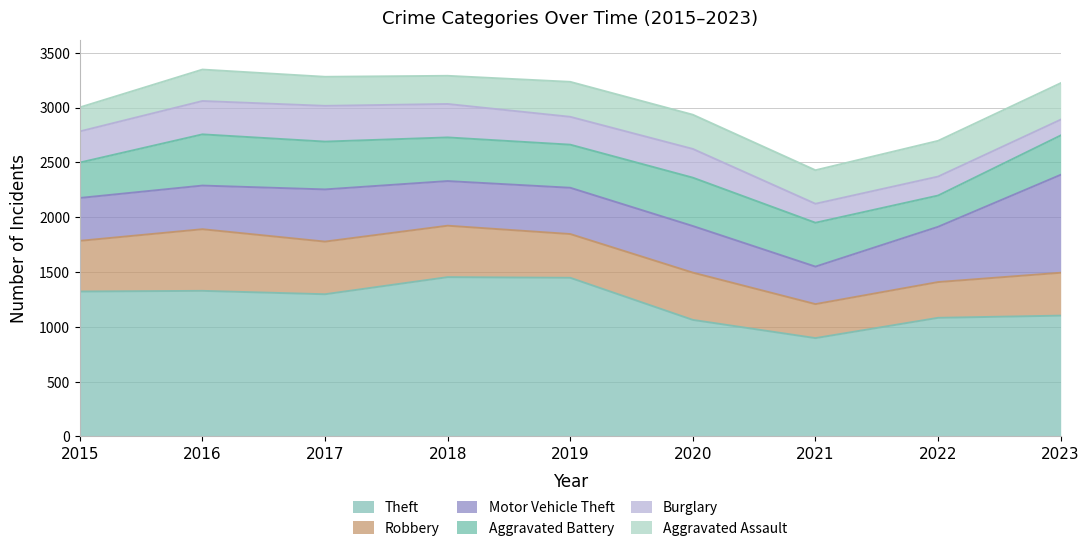

What are all the series names shown in the legend?

Theft, Robbery, Motor Vehicle Theft, Aggravated Battery, Burglary, Aggravated Assault